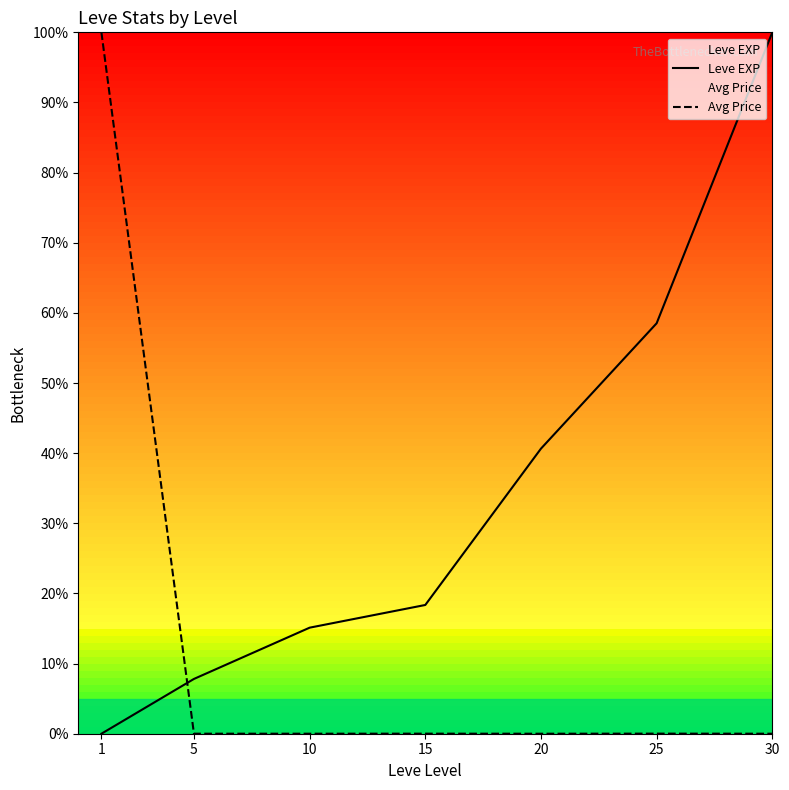

Reading right to left, what are all the values shown in this chart?

Leve EXP: 100.0	58.5	40.6	18.4	15.1	7.8	0.0
Avg Price: 0.0	0.0	0.0	0.0	0.0	0.0	100.0